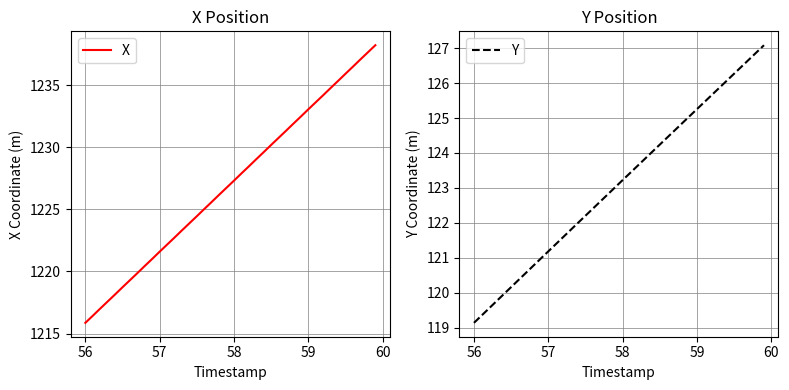

What is the minimum value for X?

1215.9